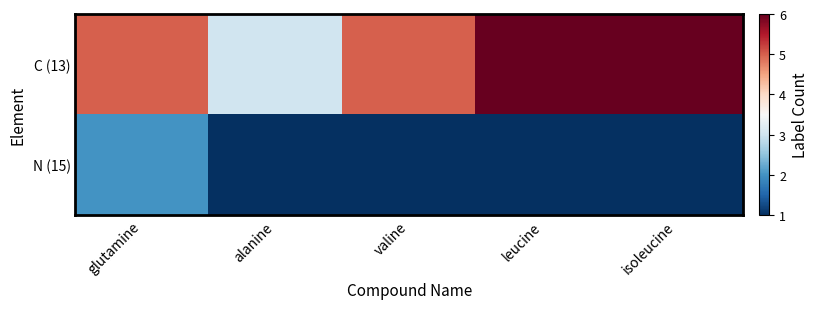

How many series are shown in this chart?

2